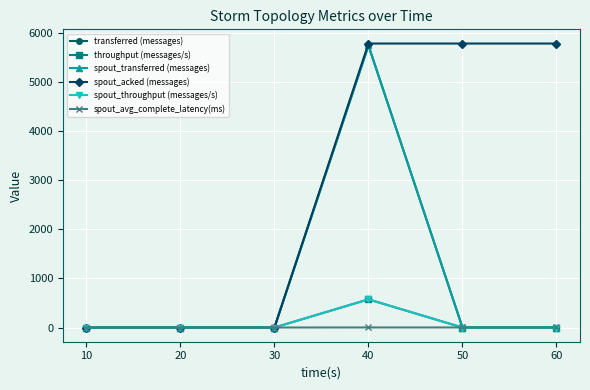

Does the chart have visible grid lines?

Yes